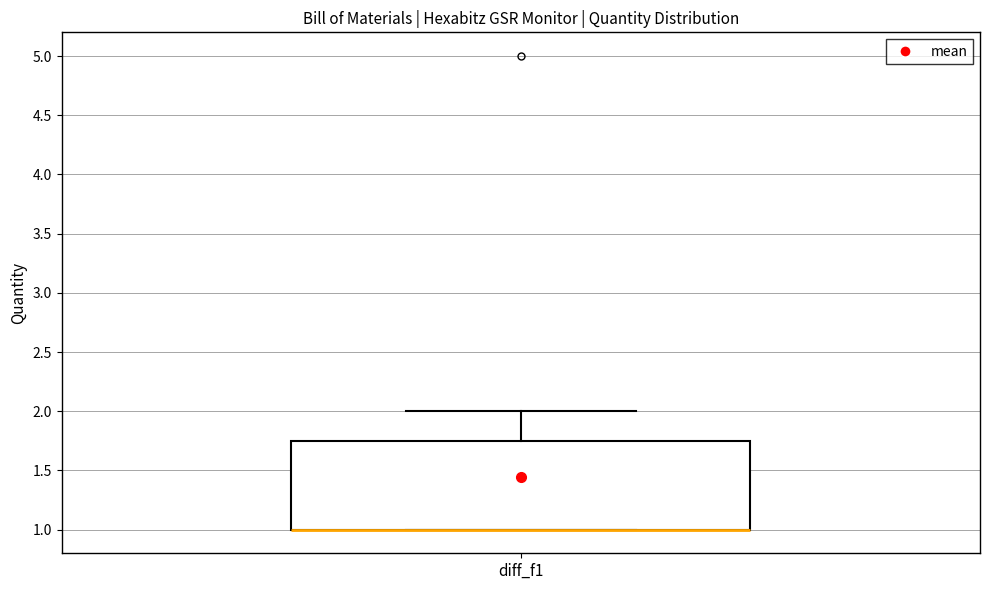

Transcribe this box plot: give where the median line is, the range the box spans, and where the two whiskers end, as read against the y-axis. The values are not printed on the chart, so give them approximately, as read against the axis.

median 1.00 (drawn on the box's lower edge), box 1.00 to 1.75, whiskers 1.00 to 2.00